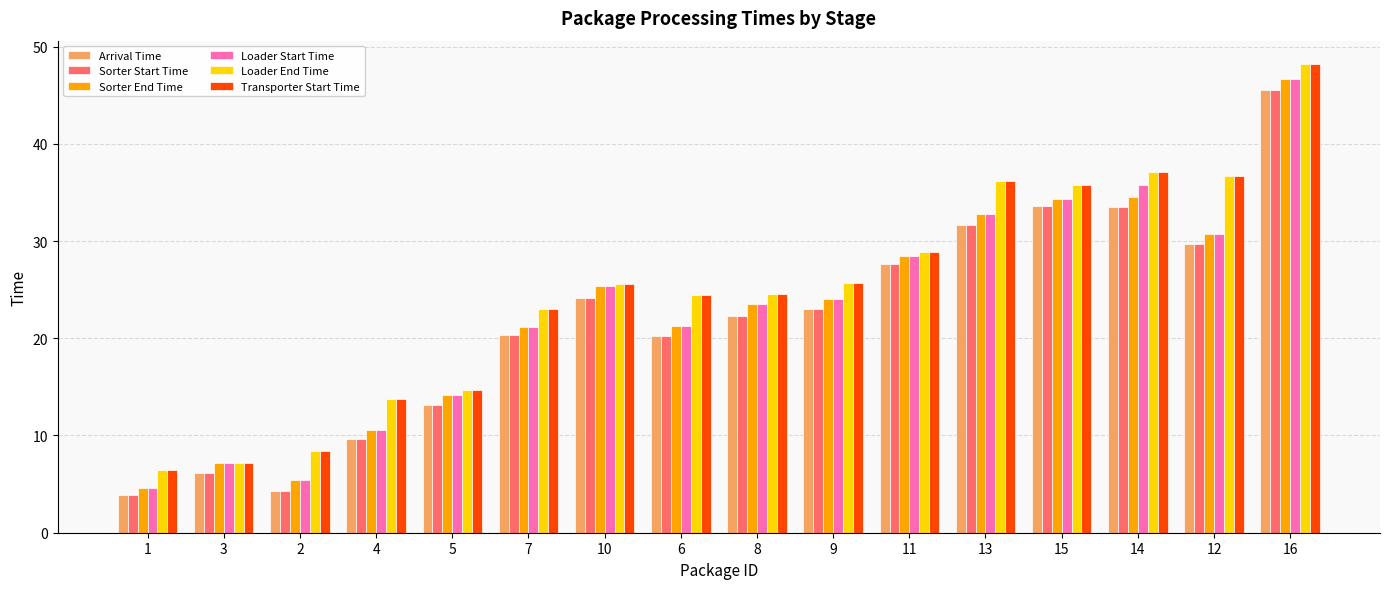

What is the sum of all Loader End Time values?

396.7